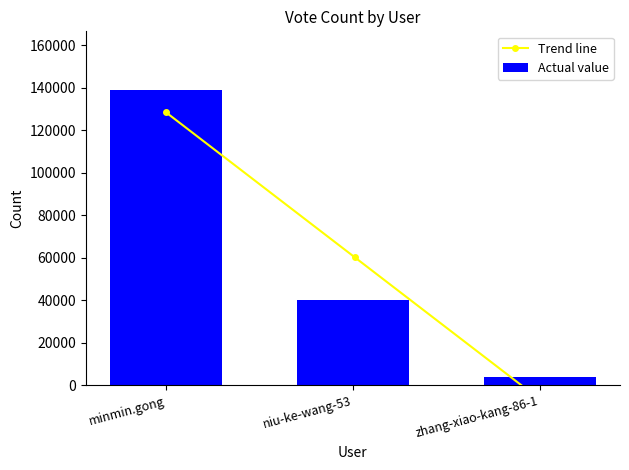

What is the sum of the values at zhang-xiao-kang-86-1 and niu-ke-wang-53?

44079